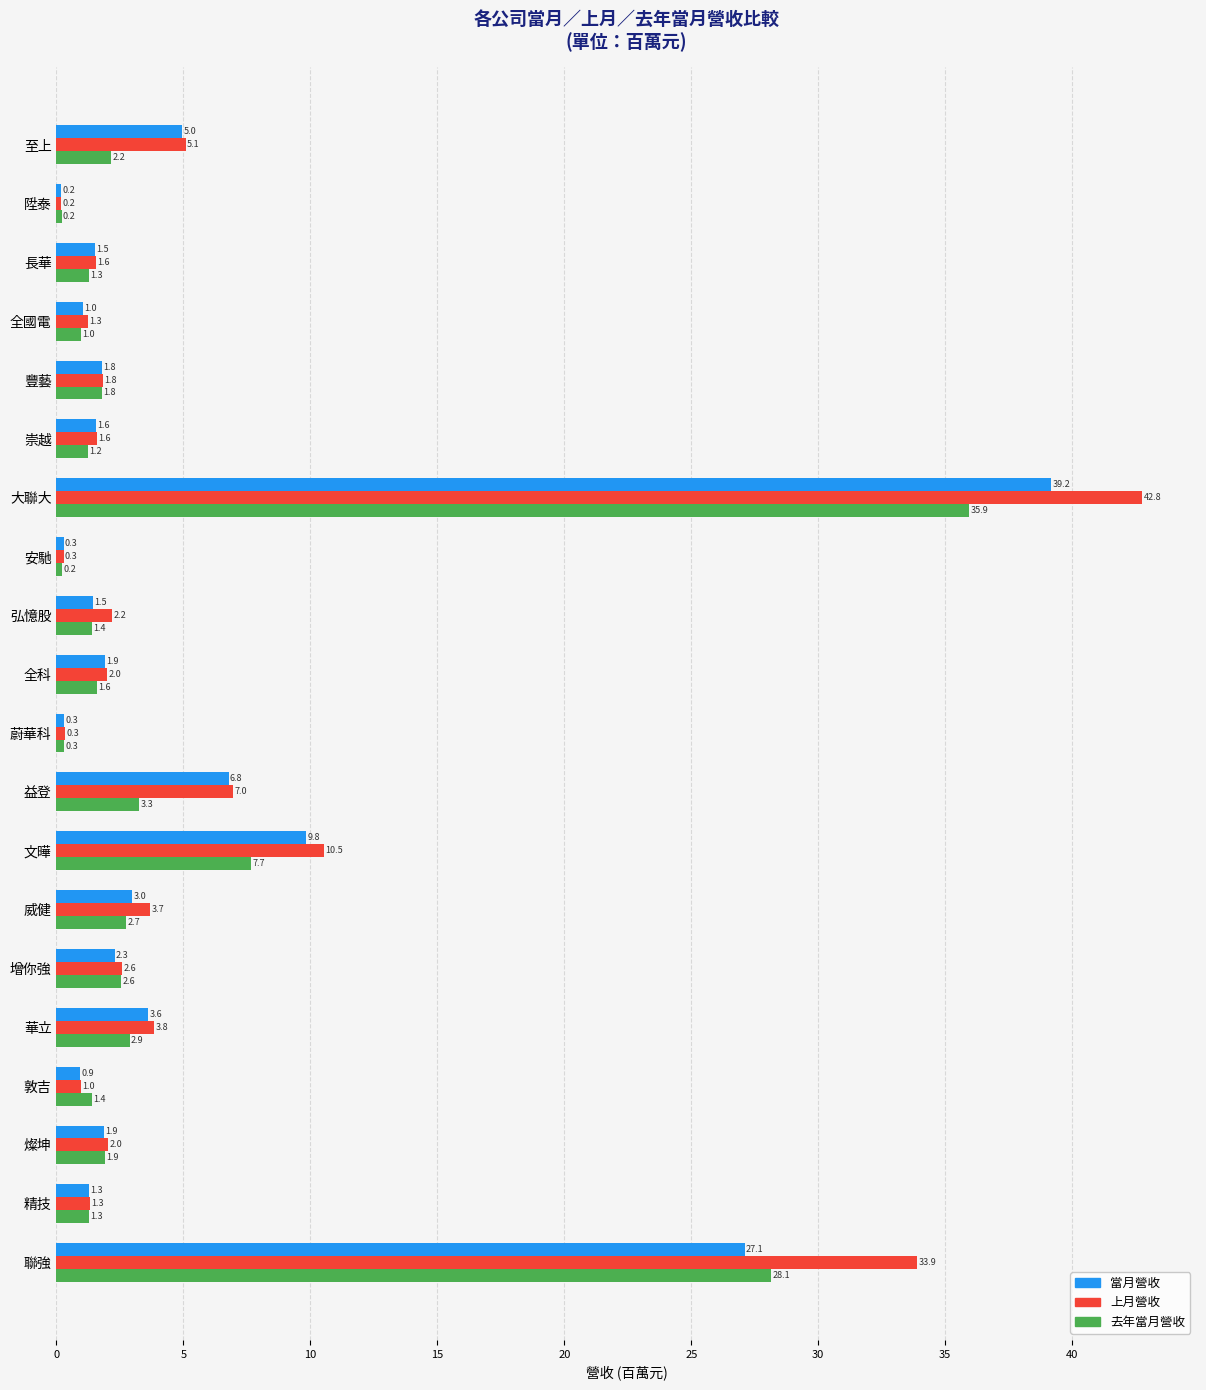

At how many categories does at least one series exceed 29?

2